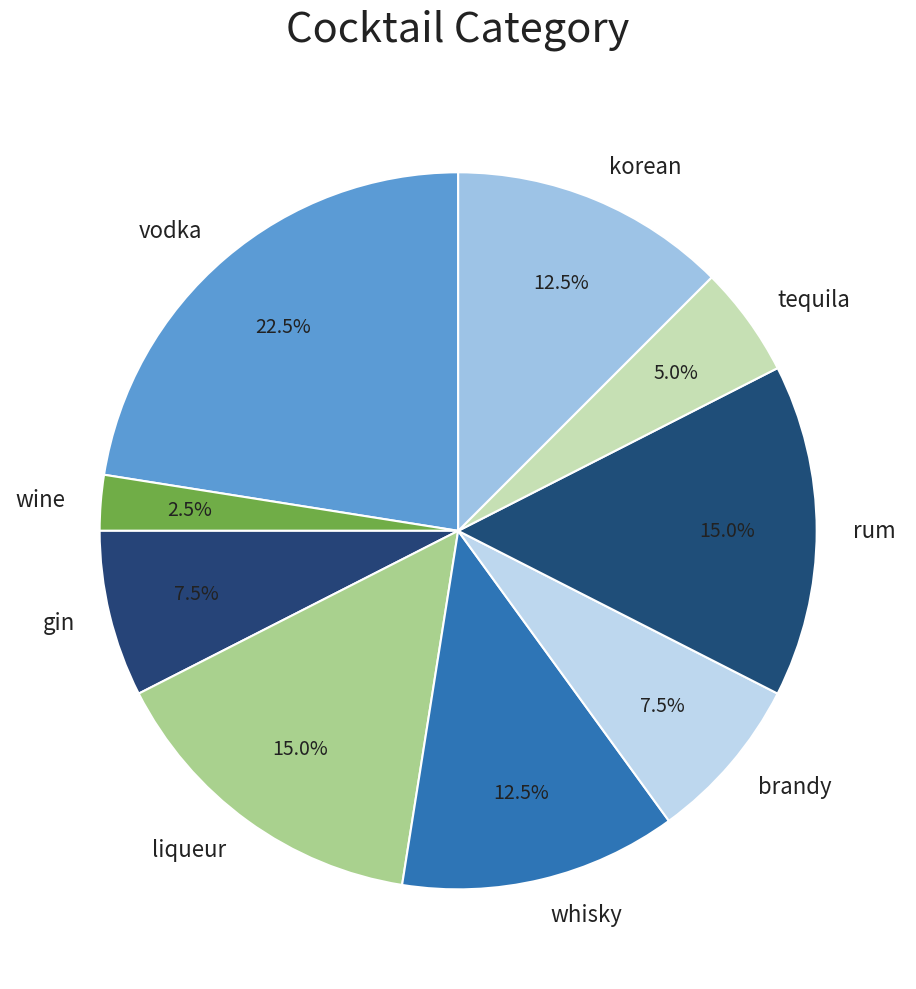

Is there any slice that represents more than half of the pie?

No